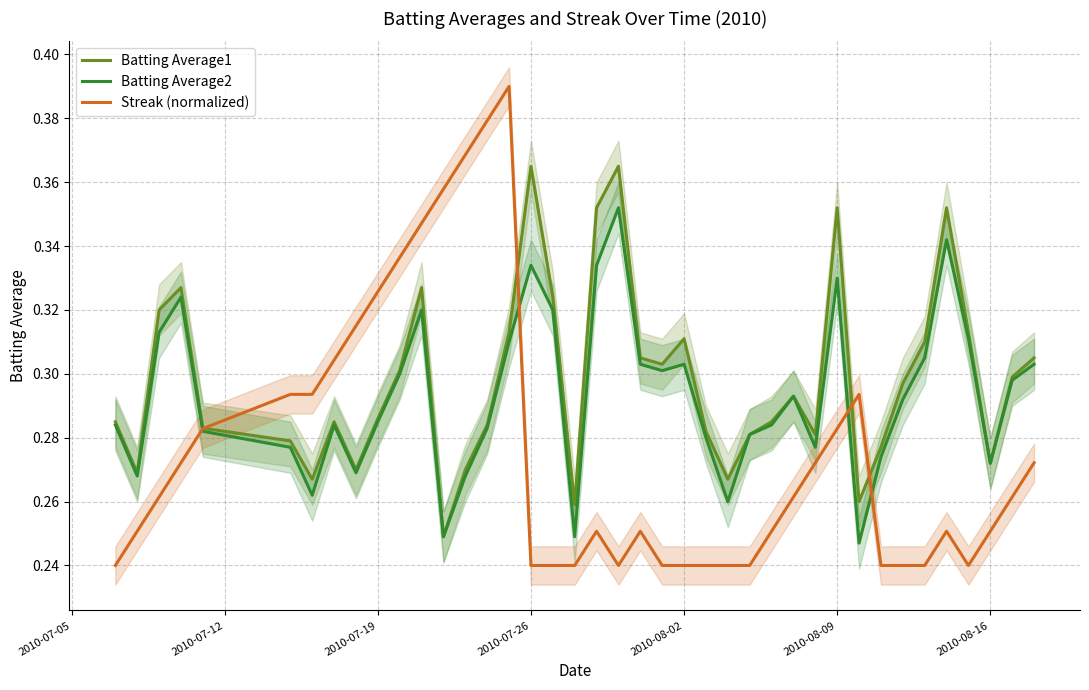

The Batting Average2 series shows 0.3 at 2010-07-19. True or false?

True